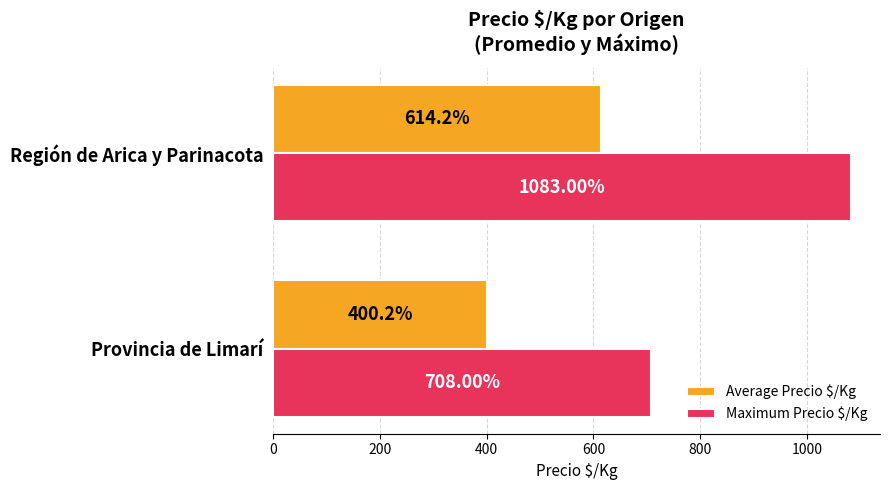

Count the number of data series in this chart.

2